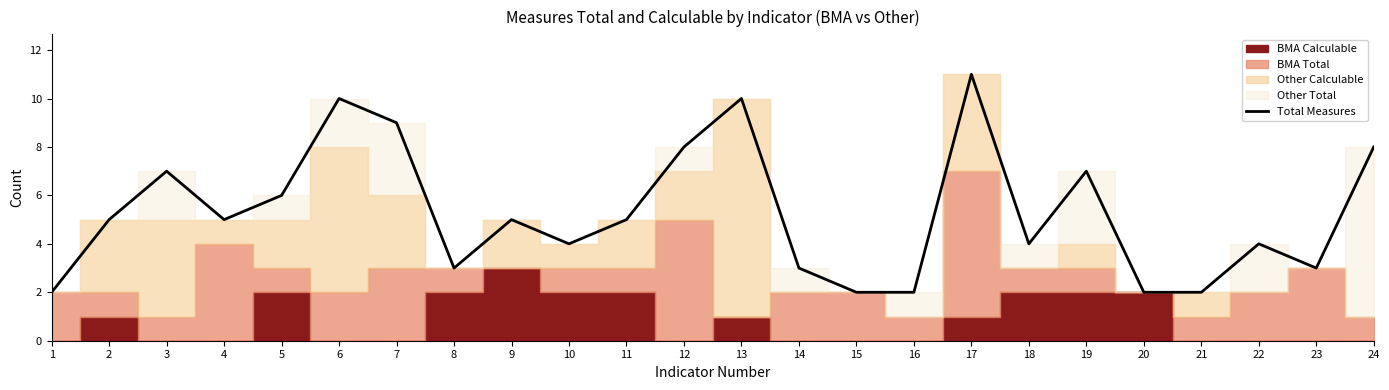

What is the greatest value displayed?

11